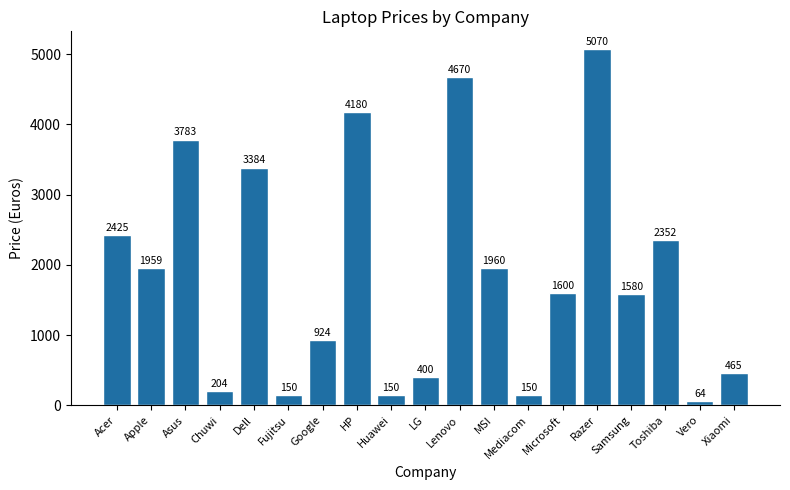

Between Chuwi and Asus, which is larger?

Asus